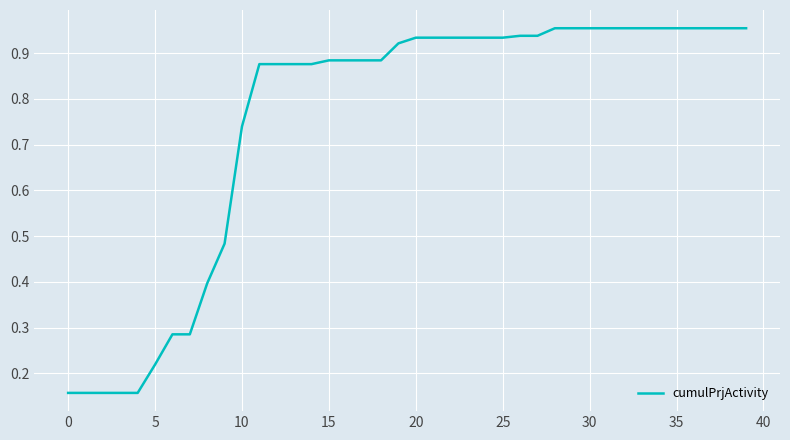

How many lines are shown in the chart?

1